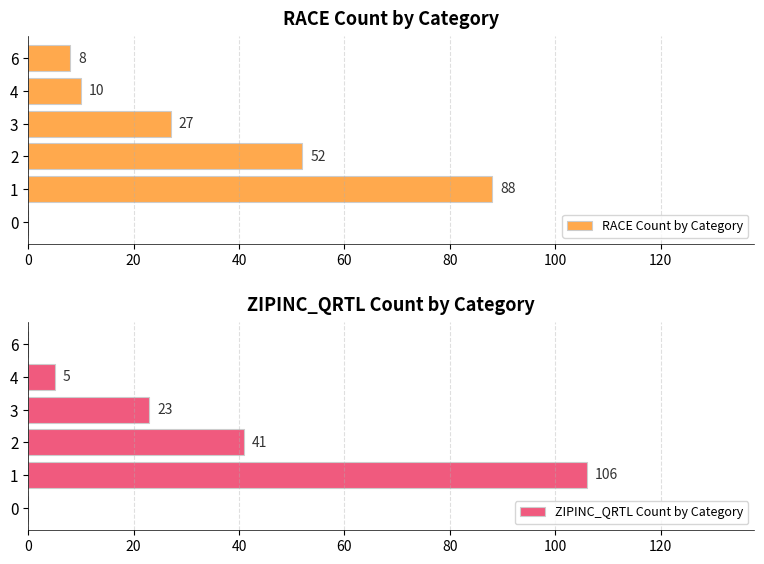

The value of RACE Count by Category at 4 is 16. True or false?

False